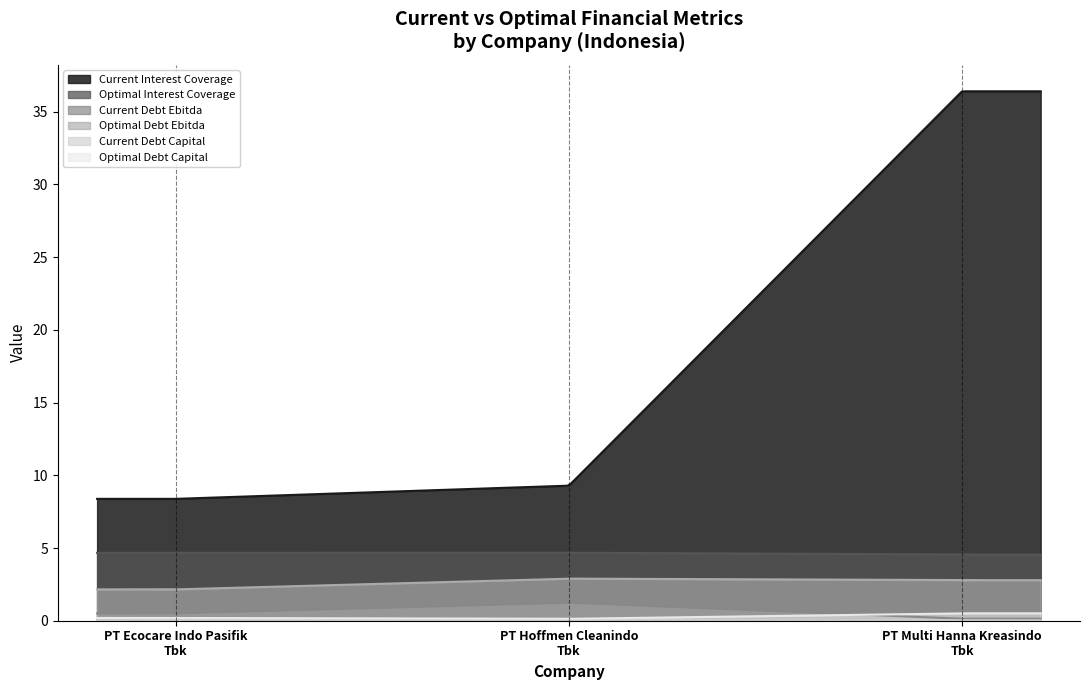

Which category has the lowest value across all series?

PT Multi Hanna Kreasindo Tbk